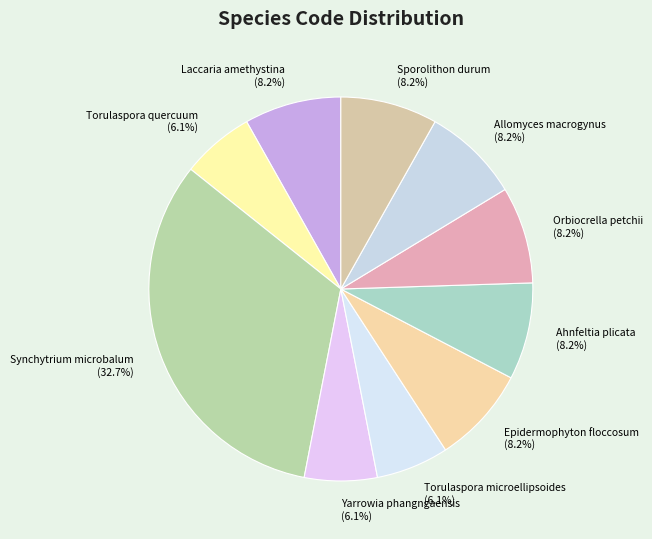

Which slice is the largest?

Synchytrium microbalum